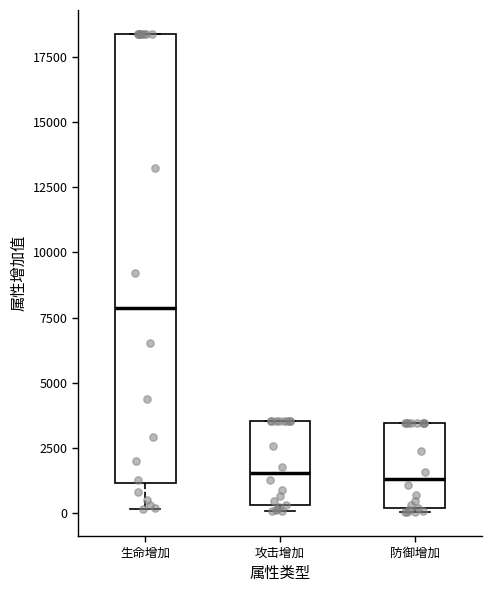

Where does the median line of the box for 生命增加 sit on the y-axis? The values are not printed on the chart, so give them approximately, as read against the axis.

8000